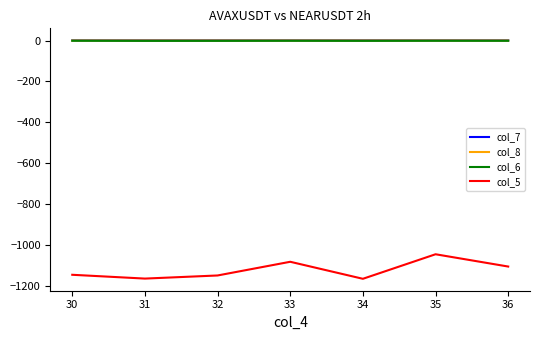

Which series has the widest spread of values?

col_5